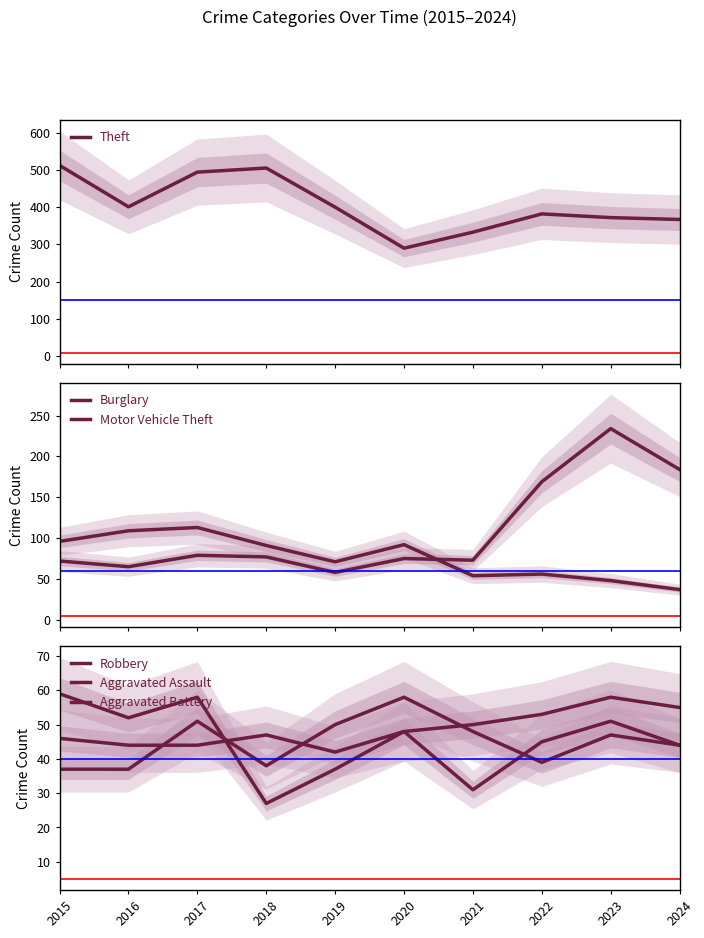

True or false: Burglary has a value of 71 at 2019.

True